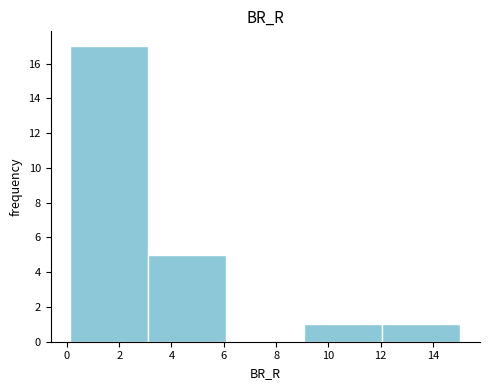

Reading left to right, list every bar in this chart as the range it spans on the x-axis followed by its height. Neither the bar edges nor the heights are printed on the chart, so give them approximately, as read against the axes.

0.2 to 3.2: 17
3.2 to 6.0: 5
6.0 to 9.0: 0
9.0 to 12.0: 1
12.0 to 15.0: 1